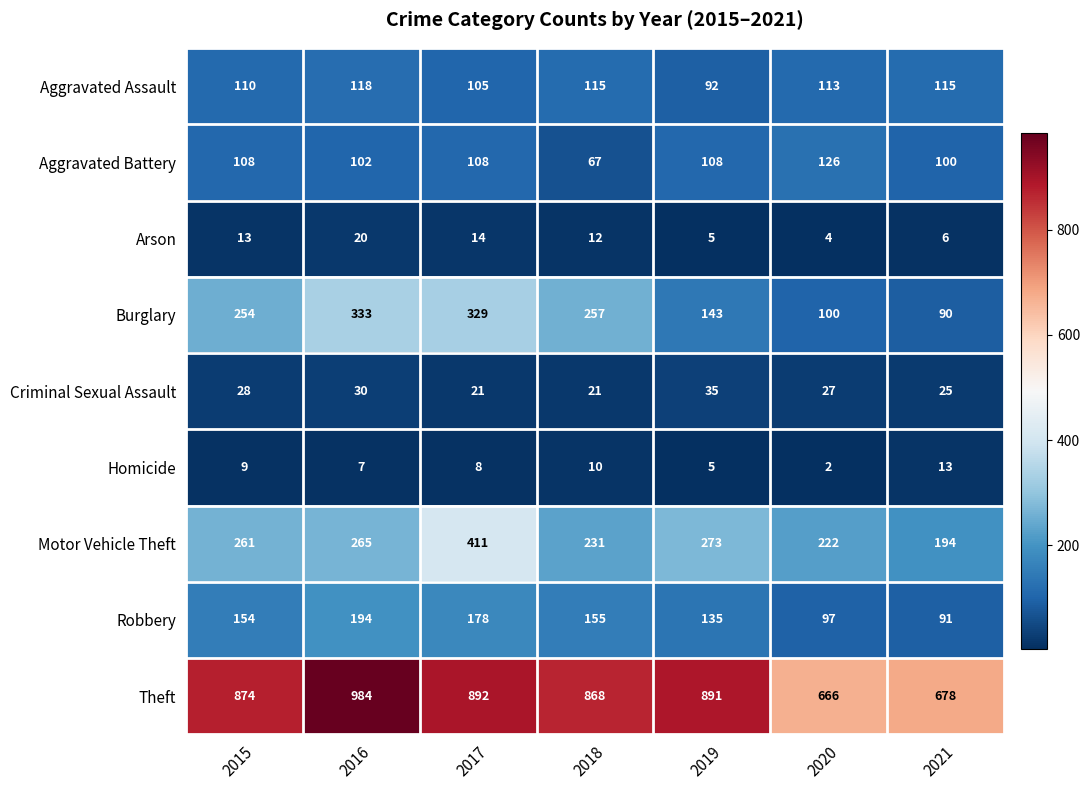

Which category has the lowest value in the Aggravated Battery series?

2018